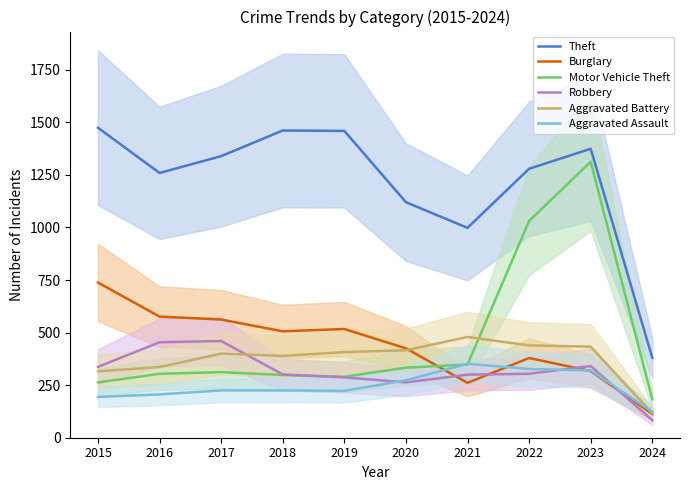

Reading right to left, extract all data points from this chart.

Theft: 380	1374	1279	998	1120	1459	1461	1339	1259	1474
Burglary: 113	317	379	261	425	517	506	562	576	738
Motor Vehicle Theft: 183	1312	1031	348	333	290	298	312	304	263
Robbery: 83	341	304	300	263	287	301	460	454	337
Aggravated Battery: 116	433	439	479	416	407	389	400	336	316
Aggravated Assault: 123	320	327	352	273	223	225	225	206	194